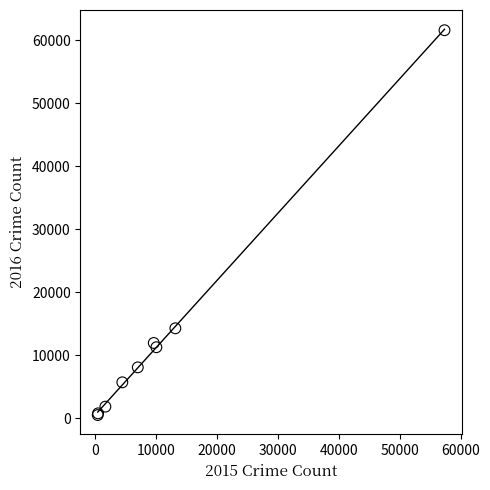

What Y value in the scatter plot is closest to 31069?

14289